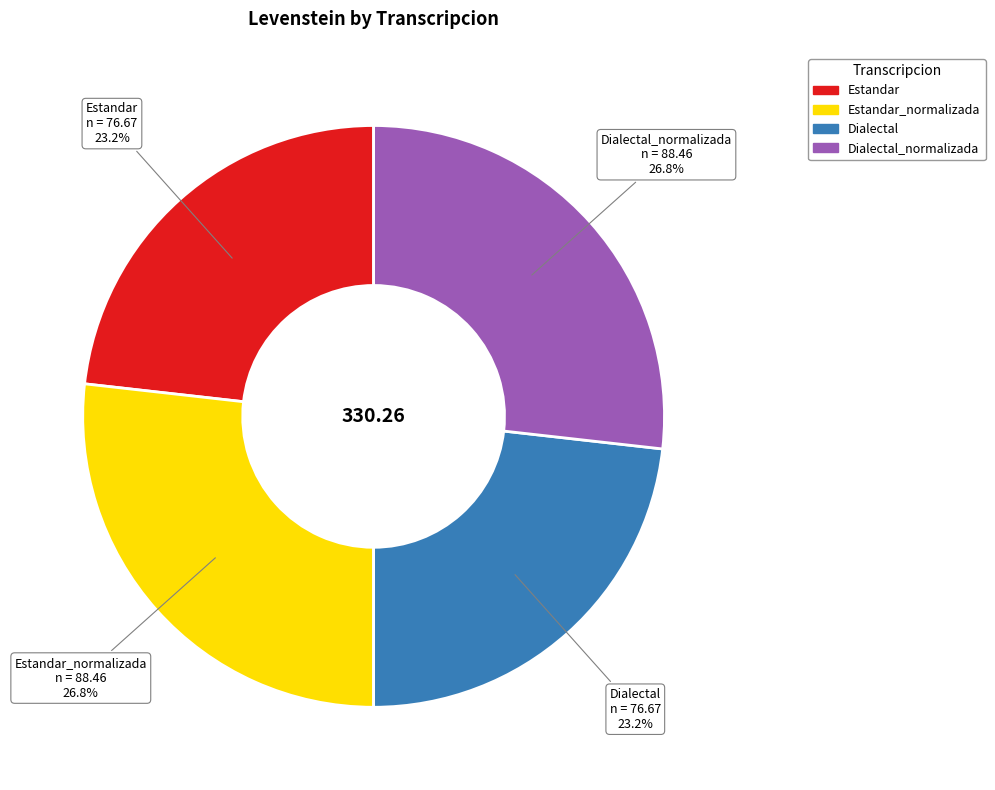

Is there a majority slice in this chart?

No